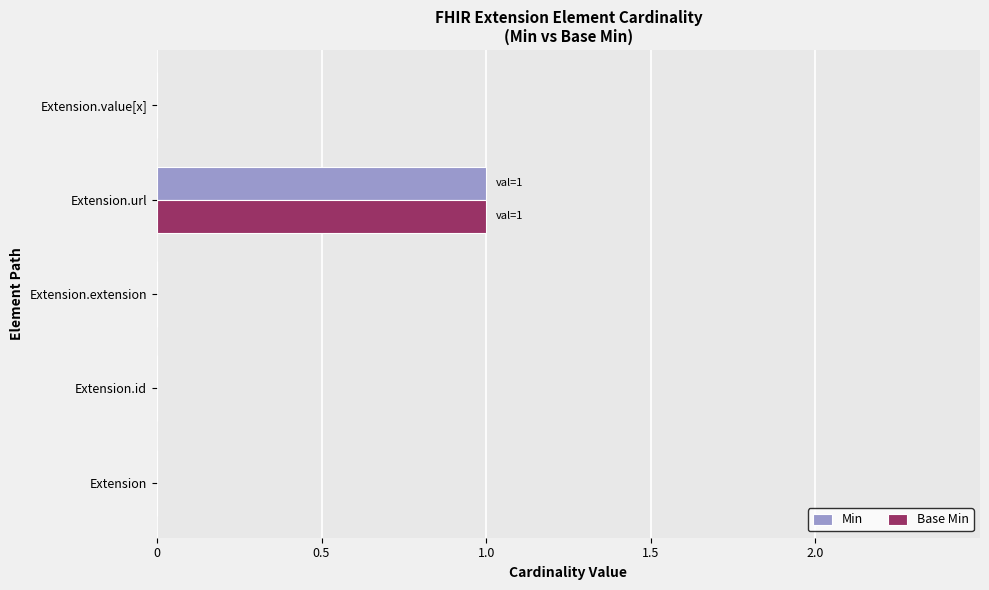

Is it true that Min equals 1 at Extension.url?

True